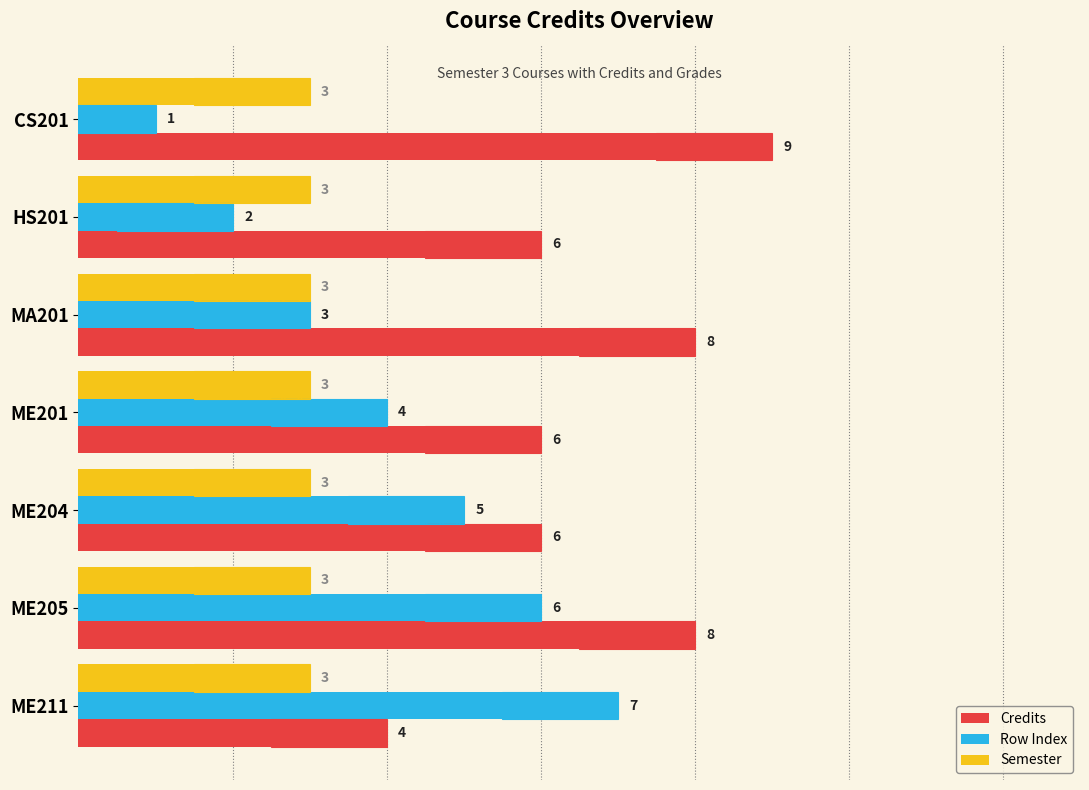

What is the difference between the second highest and second lowest values in the Row Index series?

4.0